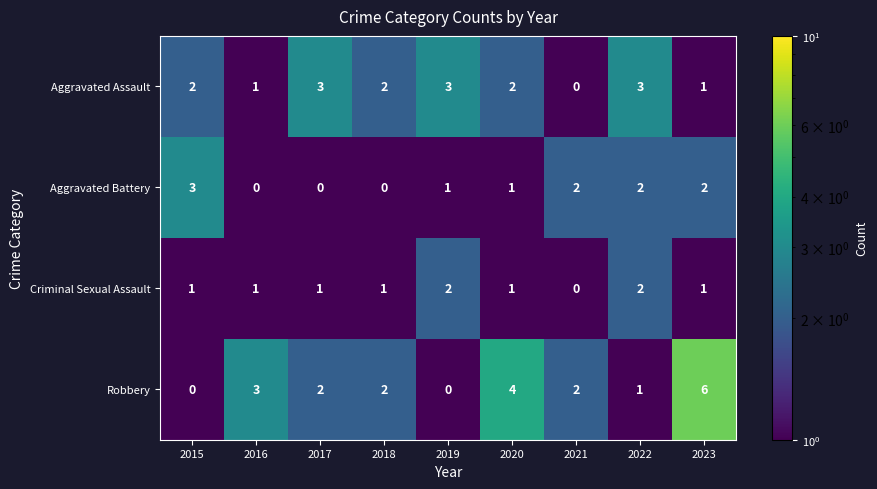

What is the difference between the second highest and minimum values in the Aggravated Assault series?

3